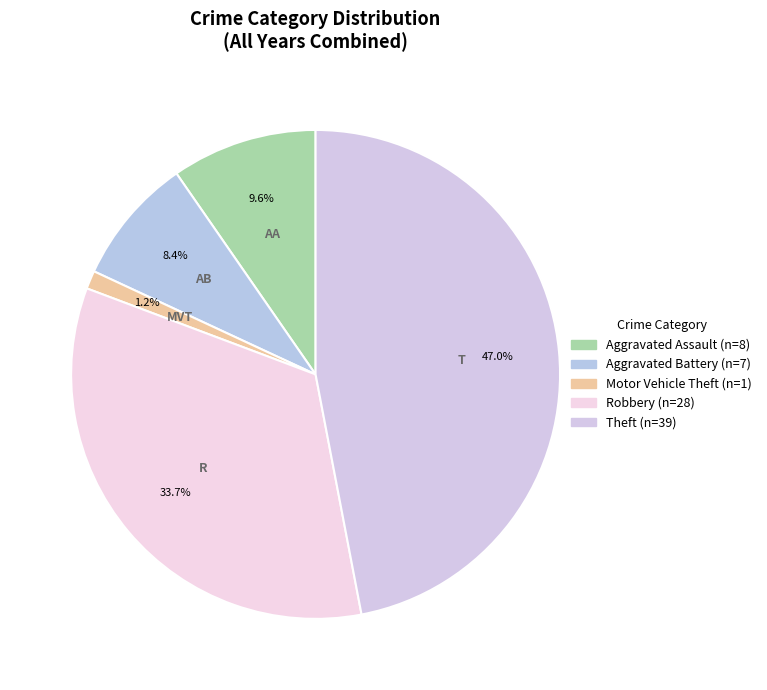

Count the number of slices in the pie.

5